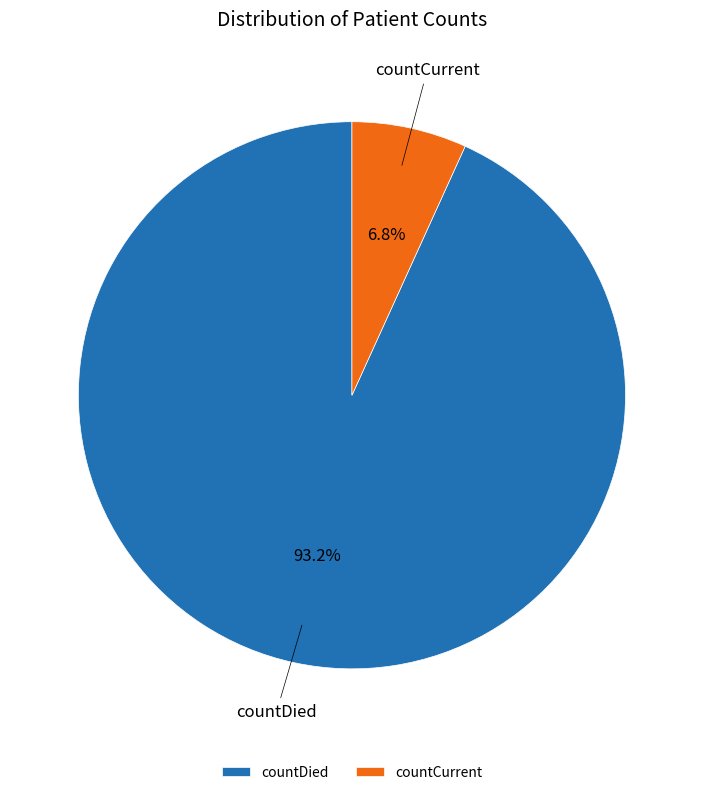

What is the largest slice in the pie chart?

countDied